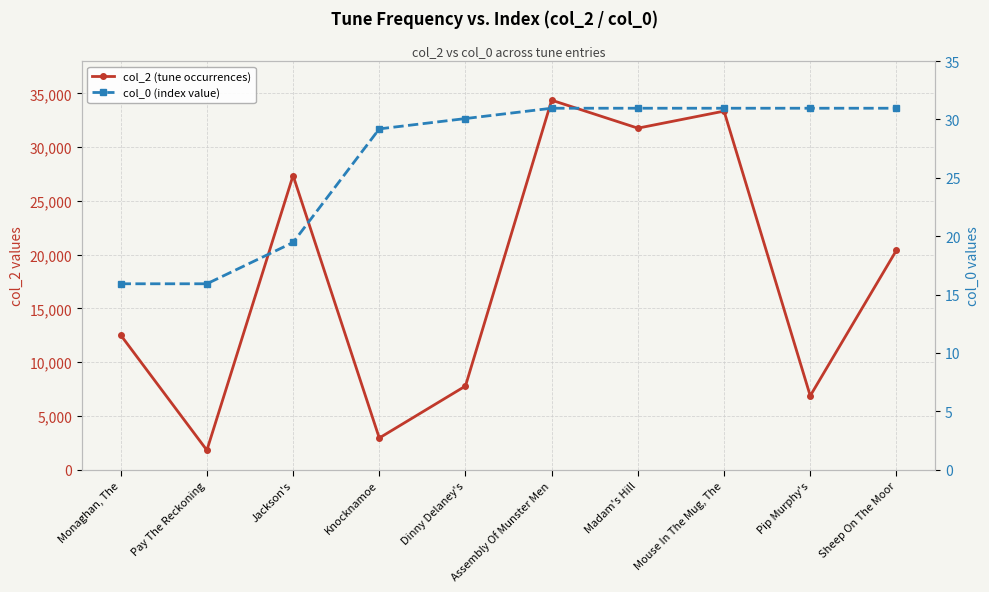

What is the value of the col_0 (index value) point at the 5th from the left?

30.1